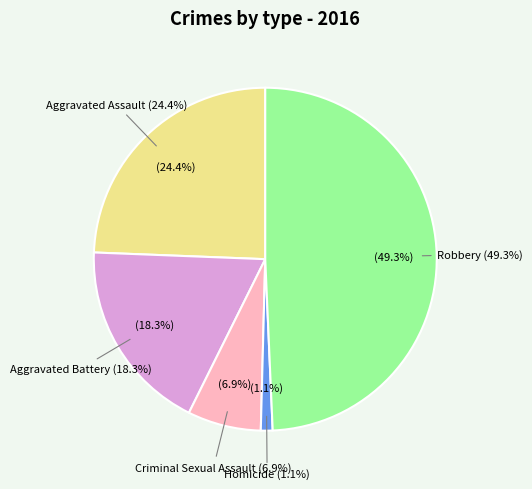

Which slice is the largest?

Robbery